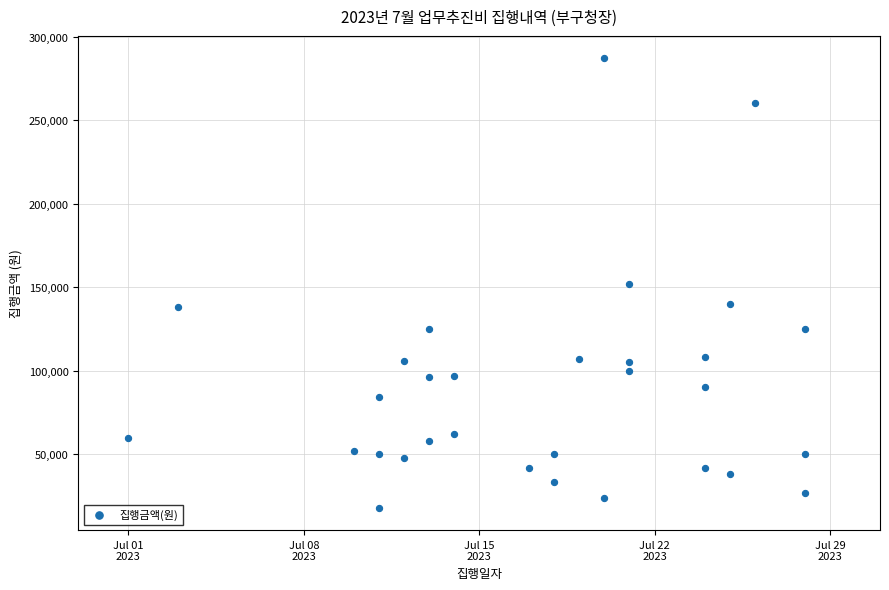

What is the range of X values (max minus min)?

27